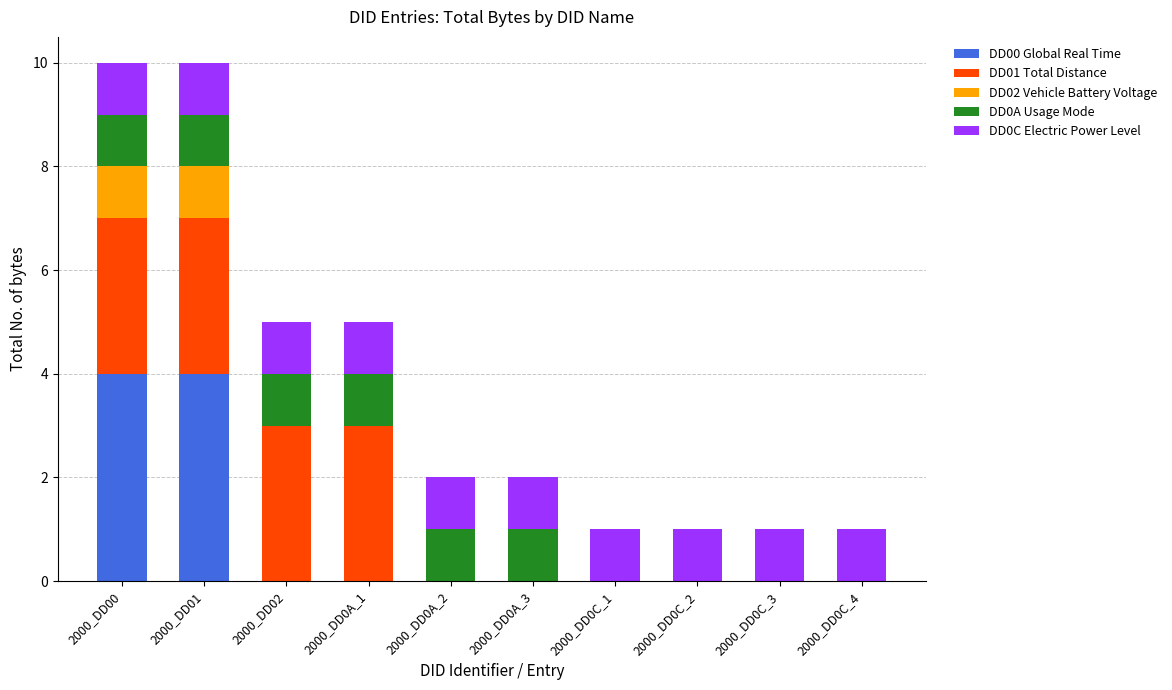

What is the total value across all series at 2000_DD02?

5